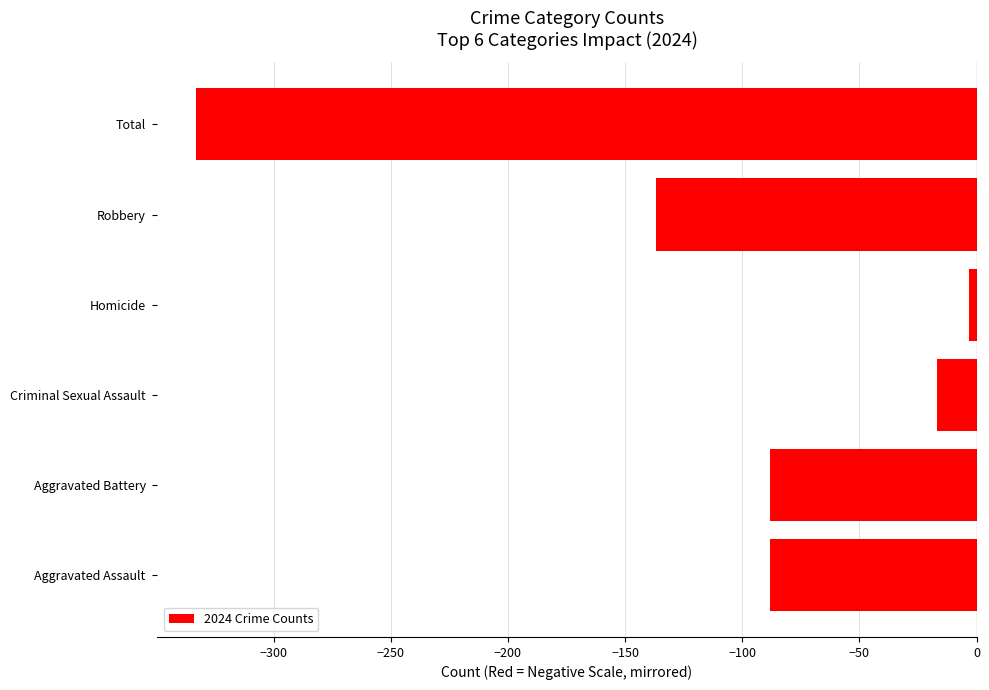

Reading top to bottom, transcribe all the data shown in this chart.

-333	-137	-3	-17	-88	-88